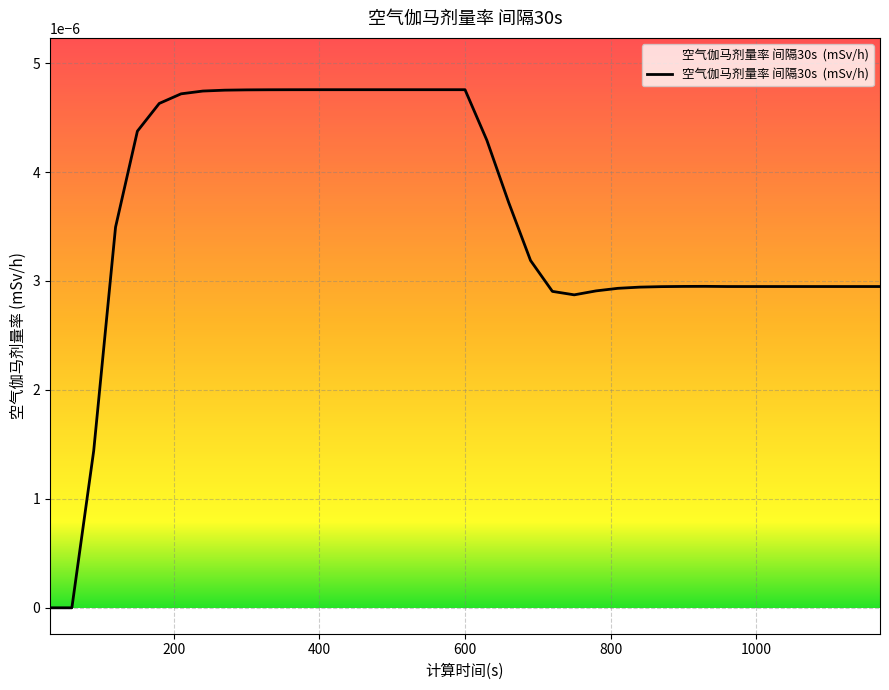

True or false: there are more than 0 points higher than both neighbors.

True